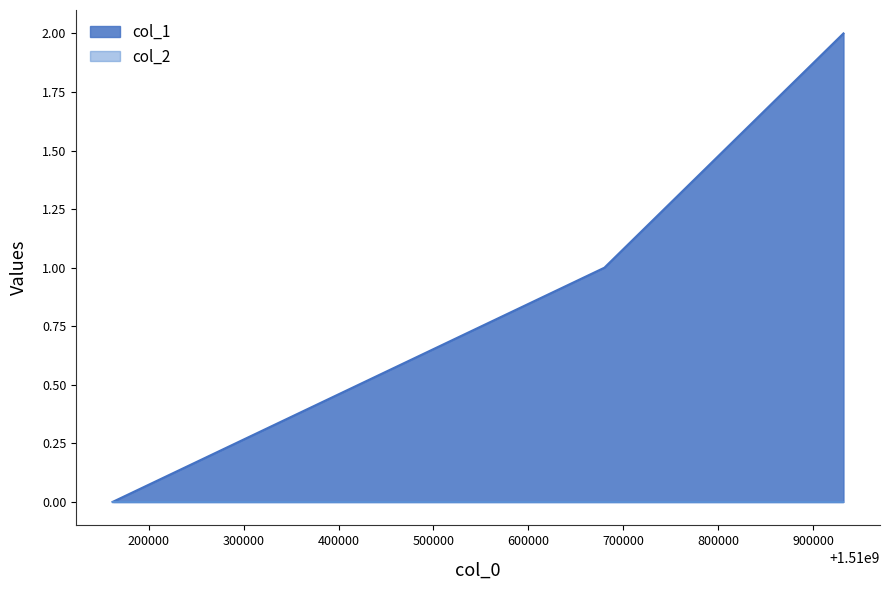

Is it true that the value at 1510932109 is 2?

True